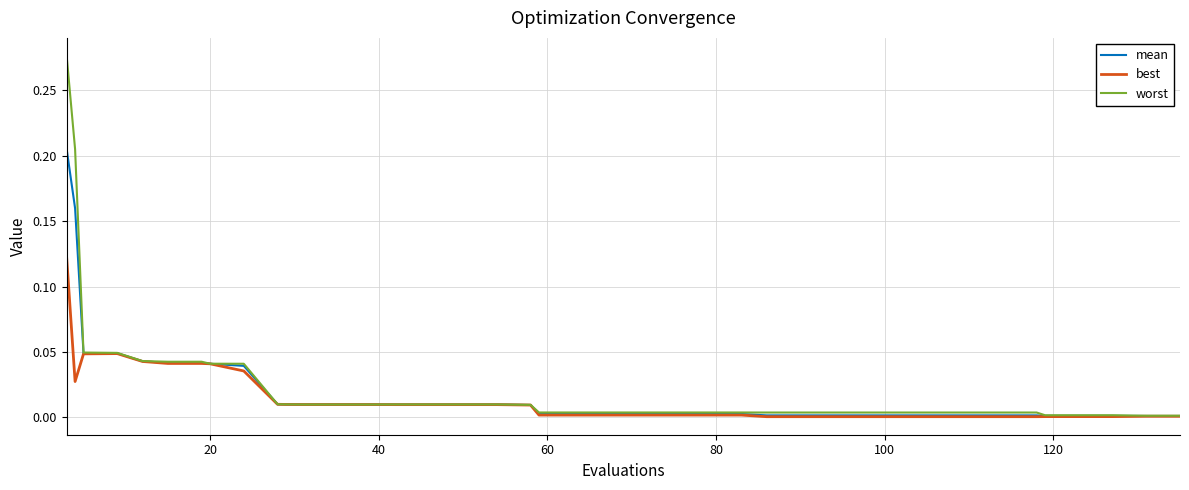

What are all the series names shown in the legend?

mean, best, worst